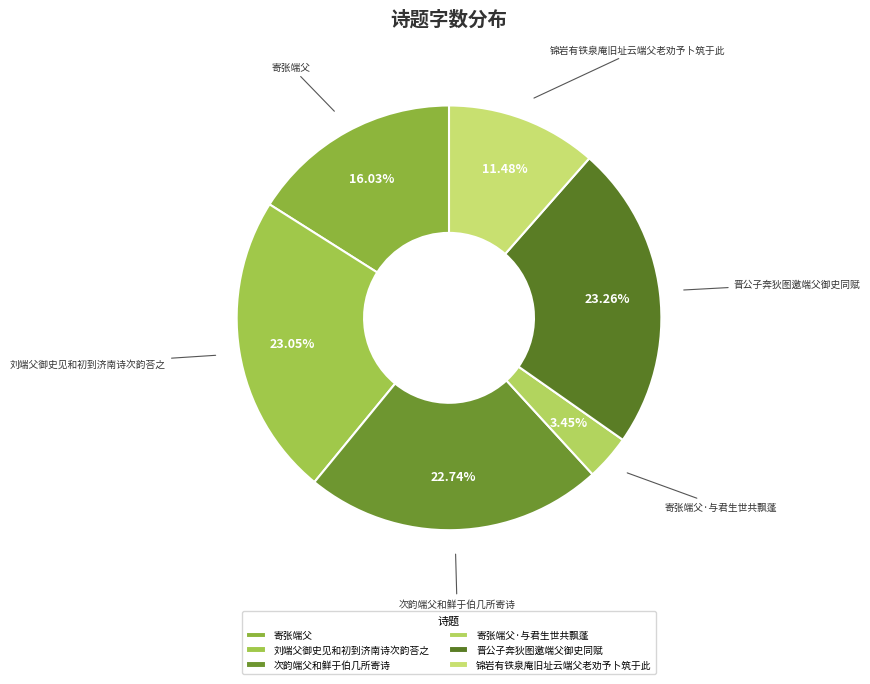

What portion of the pie excludes 晋公子奔狄图邀端父御史同赋?

76.7%